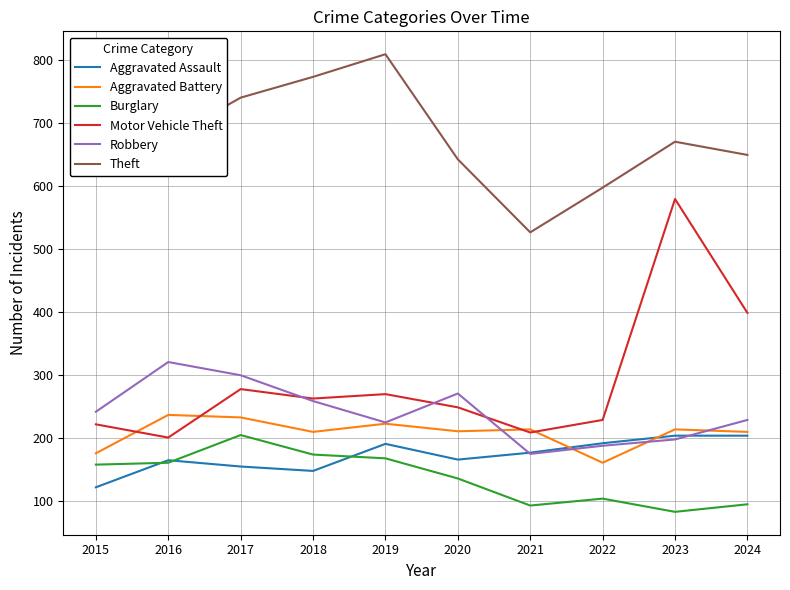

Is the value of Aggravated Assault at 2018 greater than the value of Theft at 2016?

No